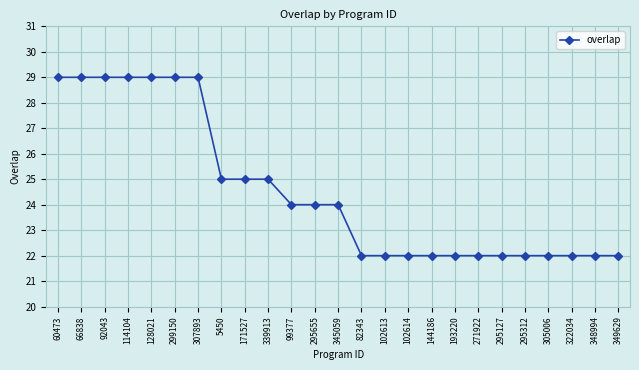

Count the number of data series in this chart.

1